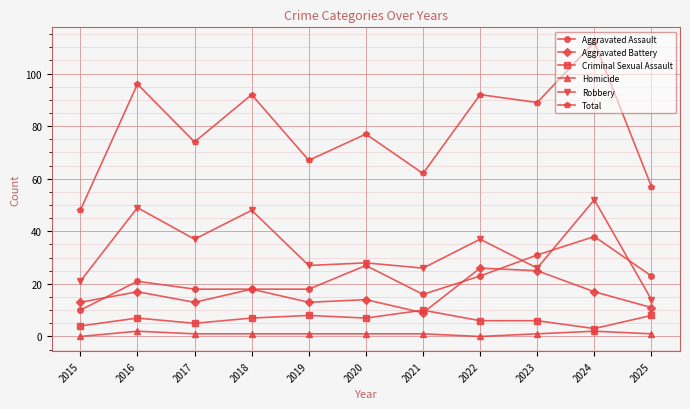

At 2019, list the series in order from smallest to largest.

Homicide, Criminal Sexual Assault, Aggravated Battery, Aggravated Assault, Robbery, Total